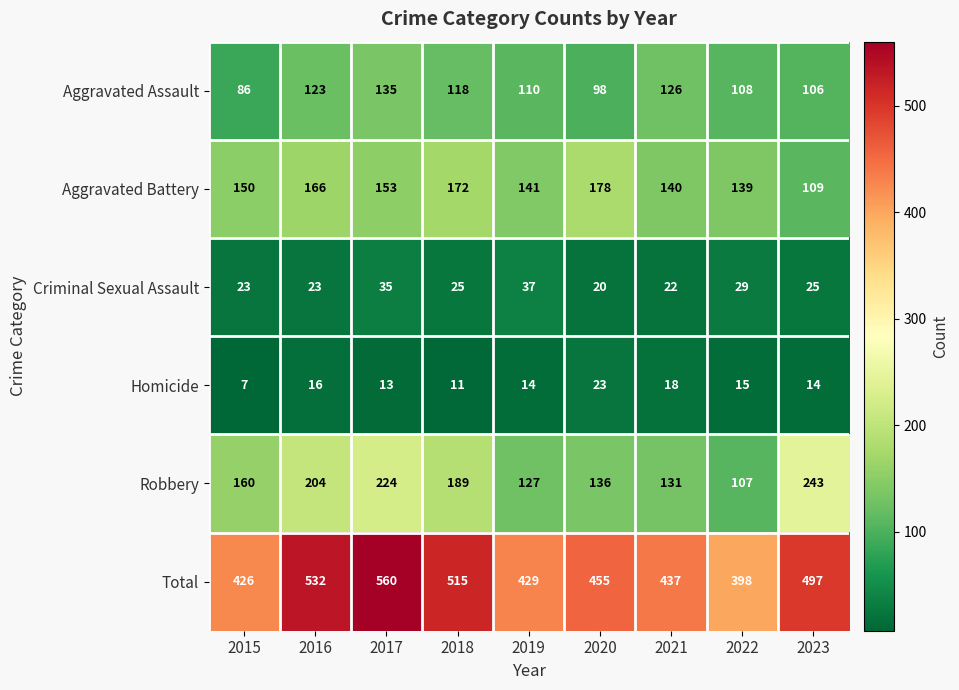

Where is Total nearest to the value 479?

2023